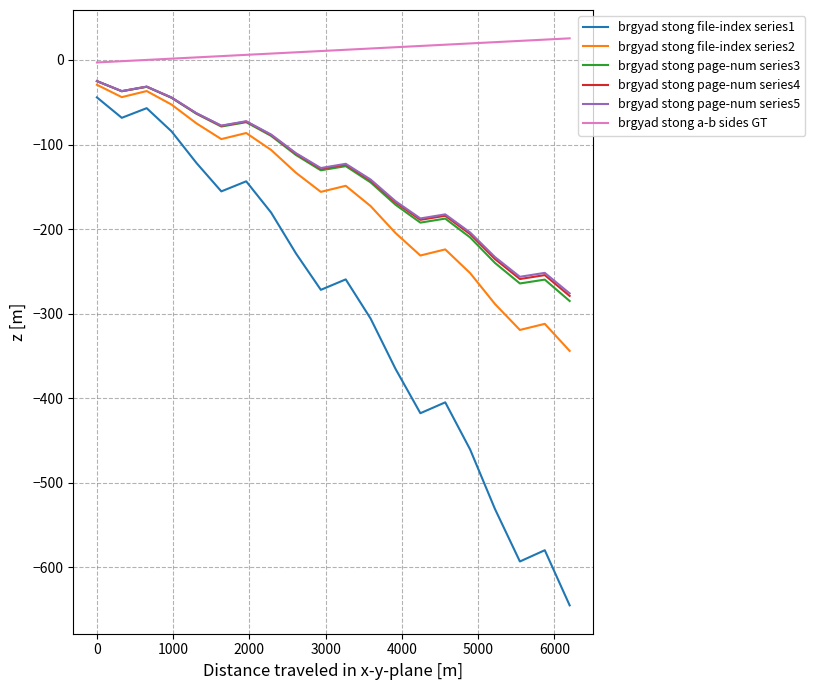

Which series has the largest range (max minus min)?

brgyad stong file-index series1